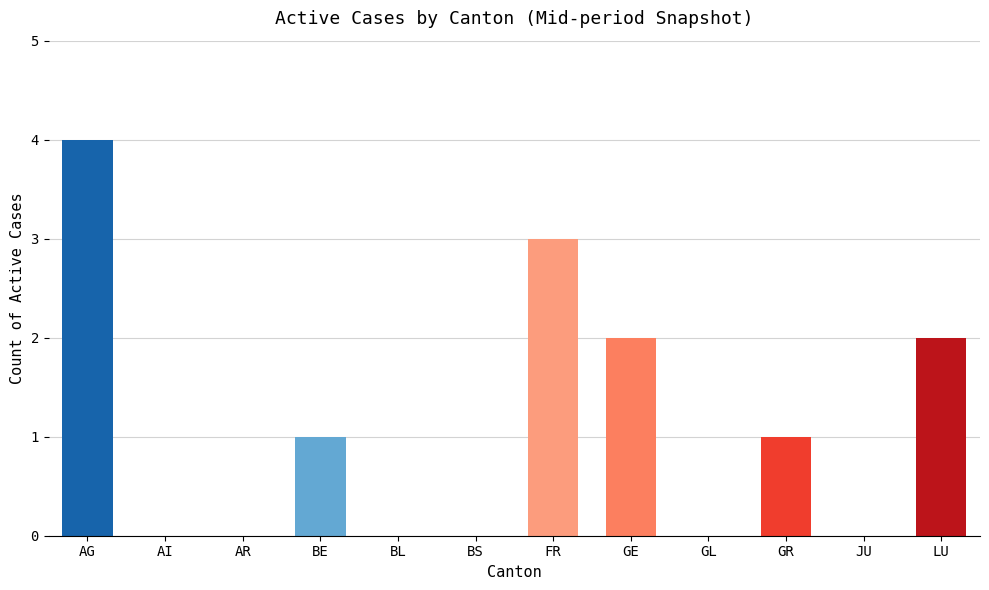

The chart shows a value of 0 at GL. True or false?

True